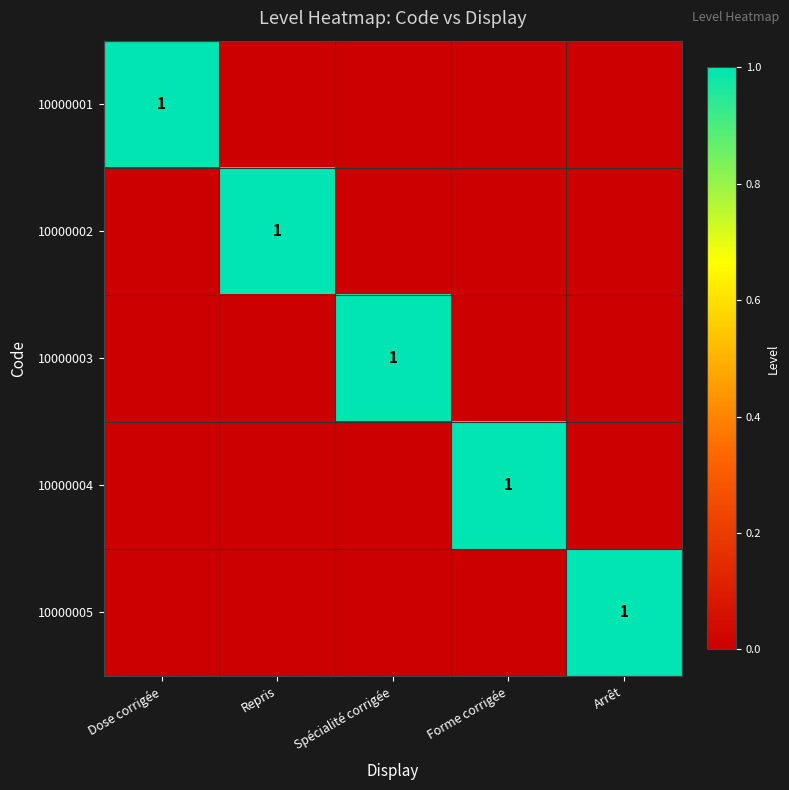

True or false: 10000004 has a value of 1 at Forme corrigée.

True